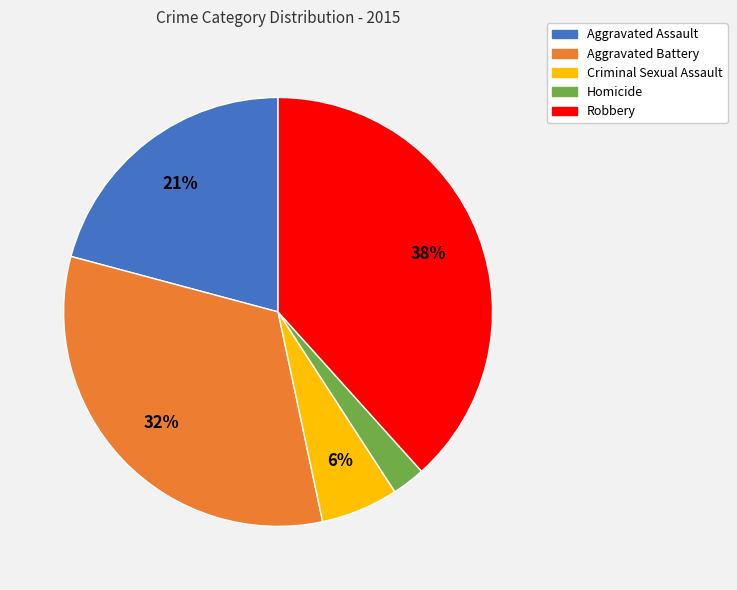

Is it true that Criminal Sexual Assault is 6% of the pie?

True